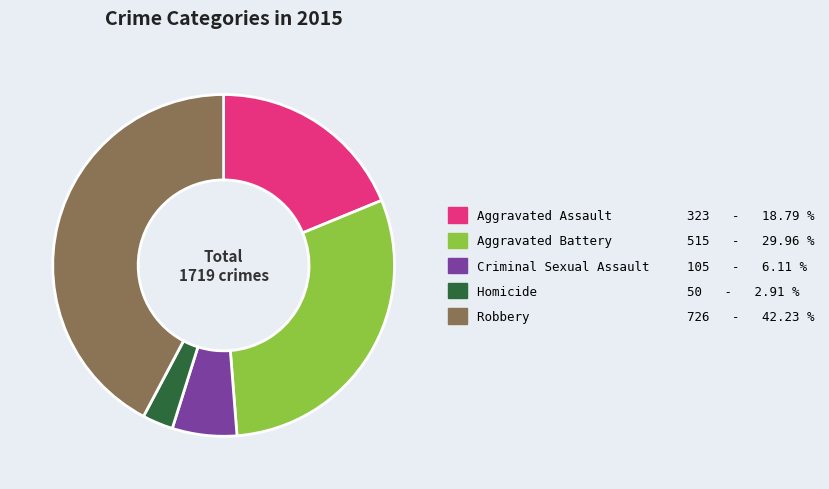

Rank the categories by value from highest to lowest.

Robbery, Aggravated Battery, Aggravated Assault, Criminal Sexual Assault, Homicide